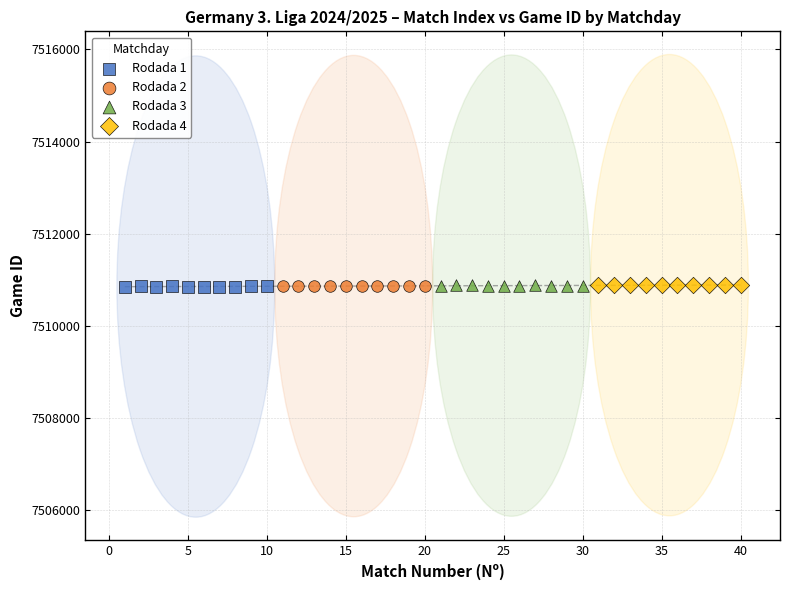

What are all the series names shown in the legend?

Rodada 1, Rodada 2, Rodada 3, Rodada 4